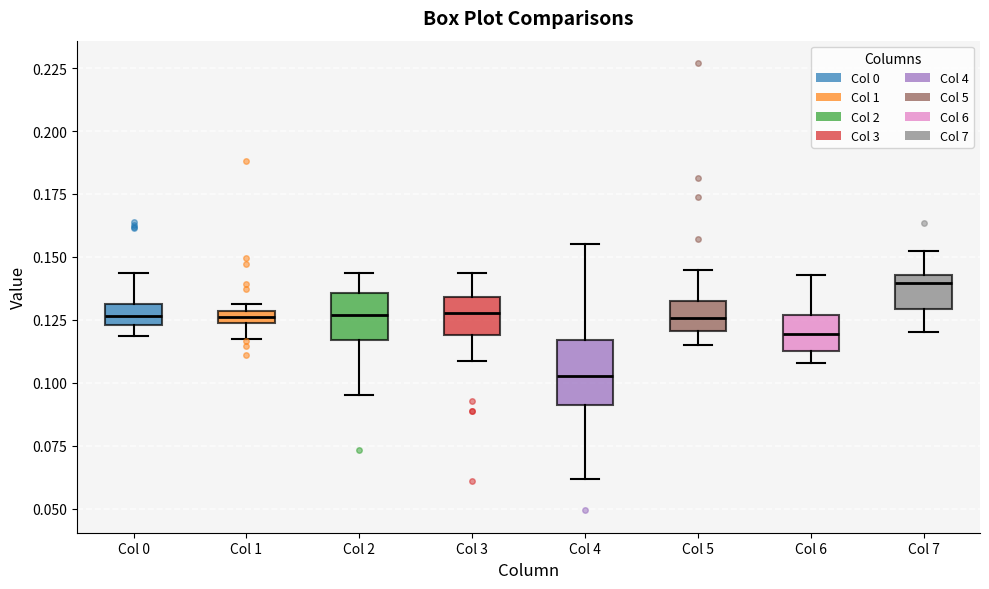

Where is the lower edge of the box for Col 0 on the y-axis? The values are not printed on the chart, so give them approximately, as read against the axis.

0.125